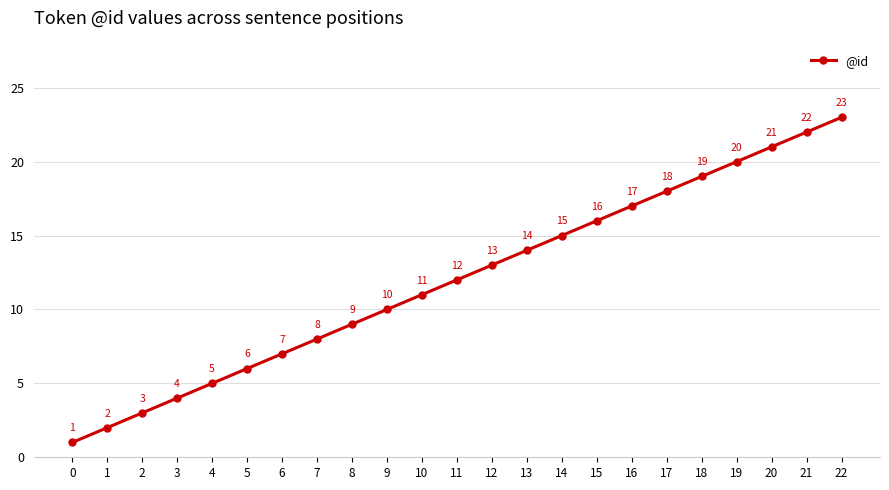

What is the approximate value at 15?

16